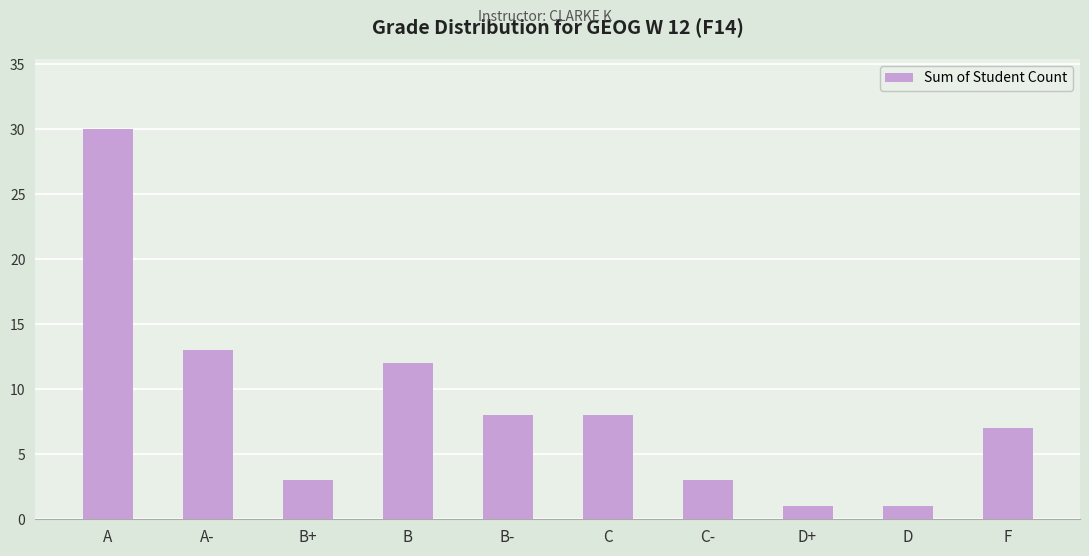

What is the greatest value displayed?

30